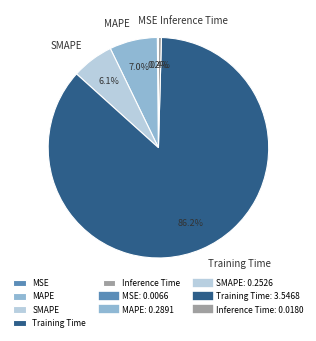

Which category has the biggest portion of the pie?

Training Time